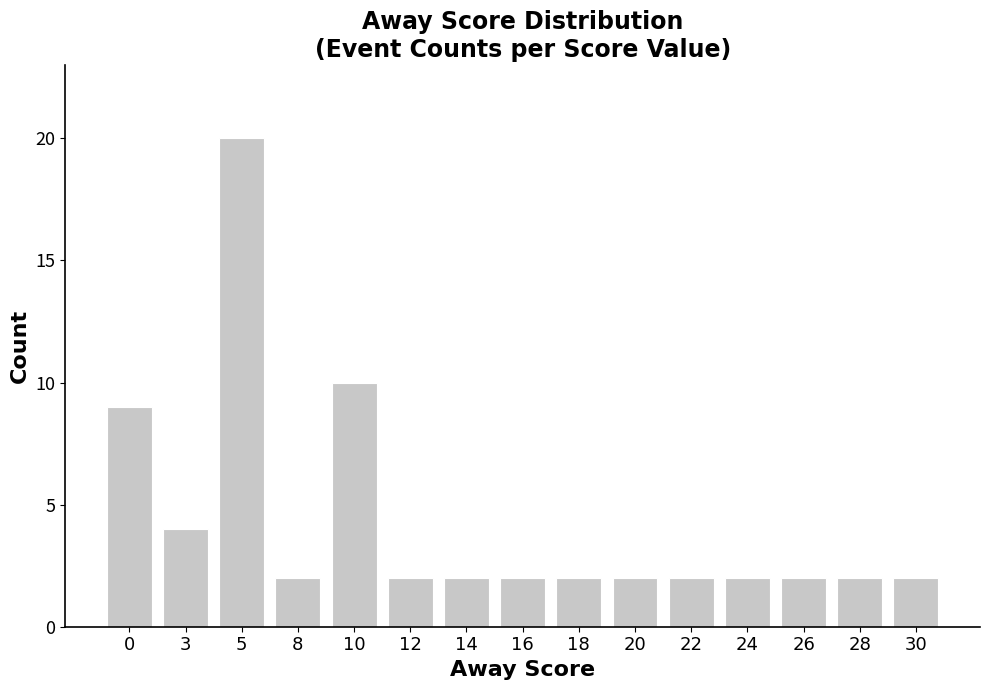

Reading right to left, list all the values displayed in this chart.

2	2	2	2	2	2	2	2	2	2	10	2	20	4	9